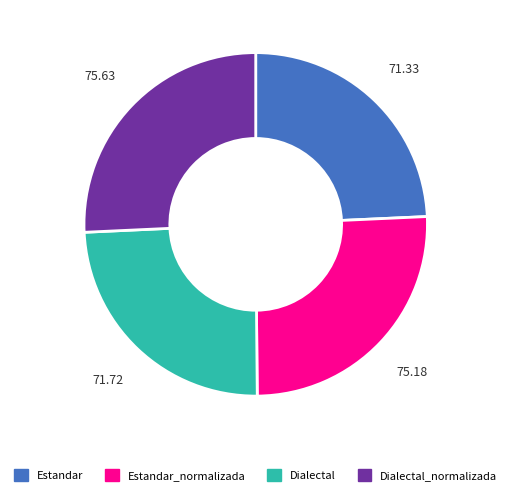

Between Dialectal and Dialectal_normalizada, which is larger?

Dialectal_normalizada